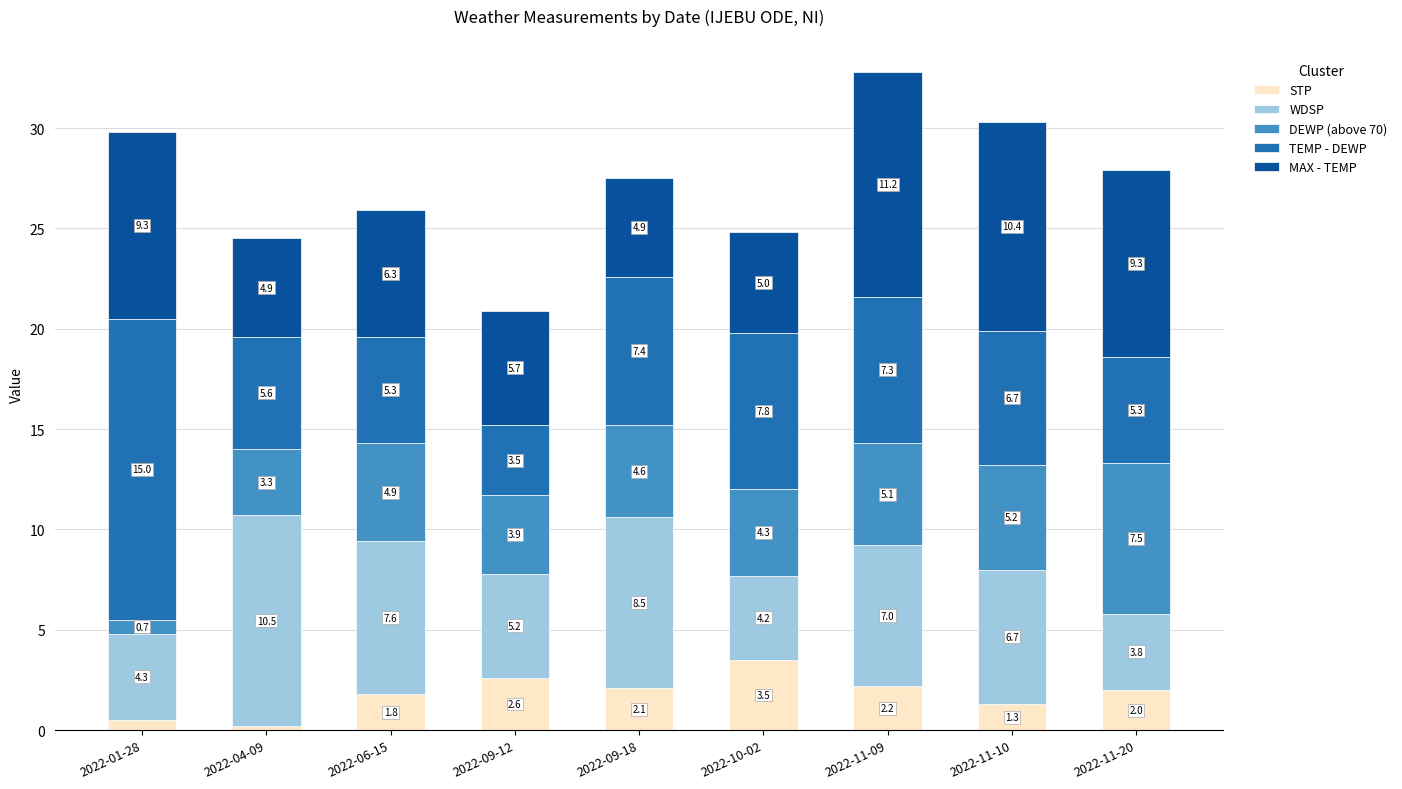

How many data points in STP are less than 2?

4